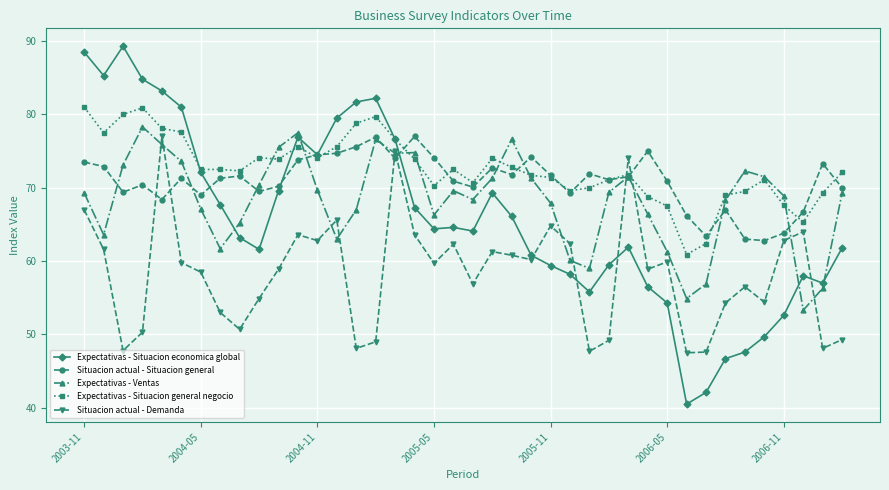

How many interior local peaks does the Situacion actual - Demanda series have?

11